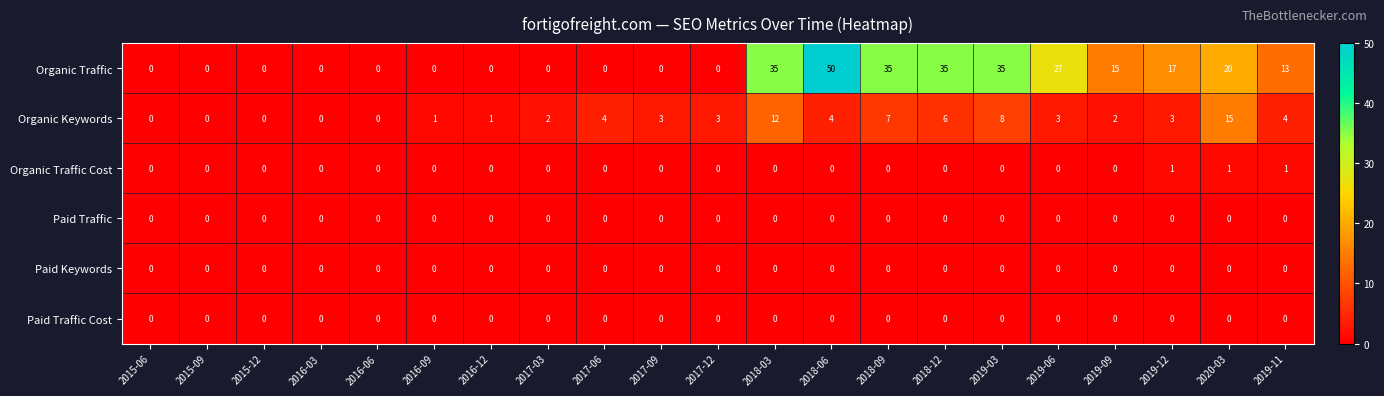

Which label corresponds to the largest value in the chart?

2018-06